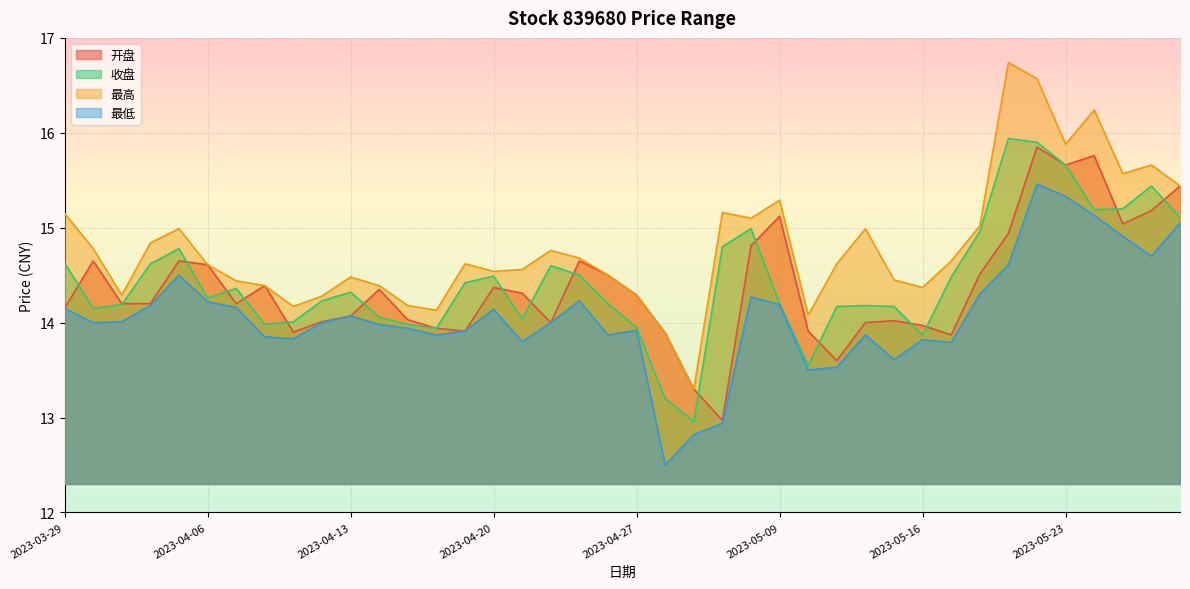

Reading right to left, what are all the values shown in this chart?

开盘: 15.4	15.2	15.0	15.8	15.7	15.8	14.9	14.5	13.9	14.0	14.0	14.0	13.6	13.9	15.1	14.8	13.0	13.3	13.9	14.3	14.5	14.7	14.0	14.3	14.4	13.9	13.9	14.0	14.3	14.1	14.0	13.9	14.4	14.2	14.6	14.7	14.2	14.2	14.7	14.2
收盘: 15.1	15.4	15.2	15.2	15.7	15.9	15.9	15.0	14.5	13.9	14.2	14.2	14.2	13.6	14.2	15.0	14.8	13.0	13.2	13.9	14.2	14.5	14.6	14.0	14.5	14.4	13.9	14.0	14.1	14.3	14.2	14.0	14.0	14.4	14.3	14.8	14.6	14.2	14.2	14.6
最高: 15.4	15.7	15.6	16.2	15.9	16.6	16.7	15.0	14.7	14.4	14.4	15.0	14.6	14.1	15.3	15.1	15.2	13.3	13.9	14.3	14.5	14.7	14.8	14.6	14.5	14.6	14.1	14.2	14.4	14.5	14.3	14.2	14.4	14.4	14.6	15.0	14.8	14.3	14.8	15.2
最低: 15.1	14.7	14.9	15.1	15.3	15.5	14.6	14.3	13.8	13.8	13.6	13.9	13.5	13.5	14.2	14.3	12.9	12.8	12.5	13.9	13.9	14.2	14.0	13.8	14.1	13.9	13.9	13.9	14.0	14.1	14.0	13.8	13.8	14.2	14.2	14.5	14.2	14.0	14.0	14.2